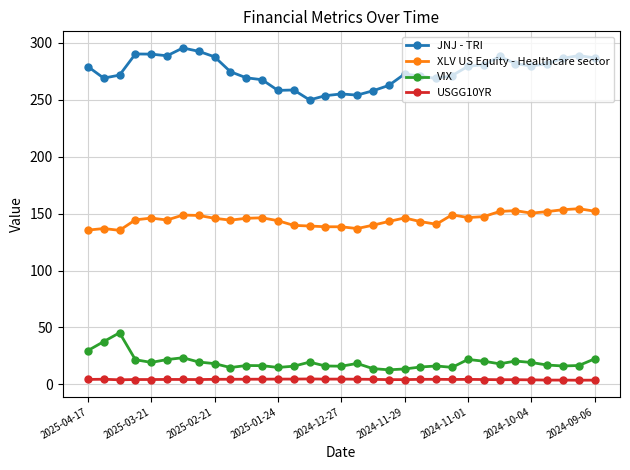

What is the value of the XLV US Equity - Healthcare sector point at the 3rd from the left?

135.3